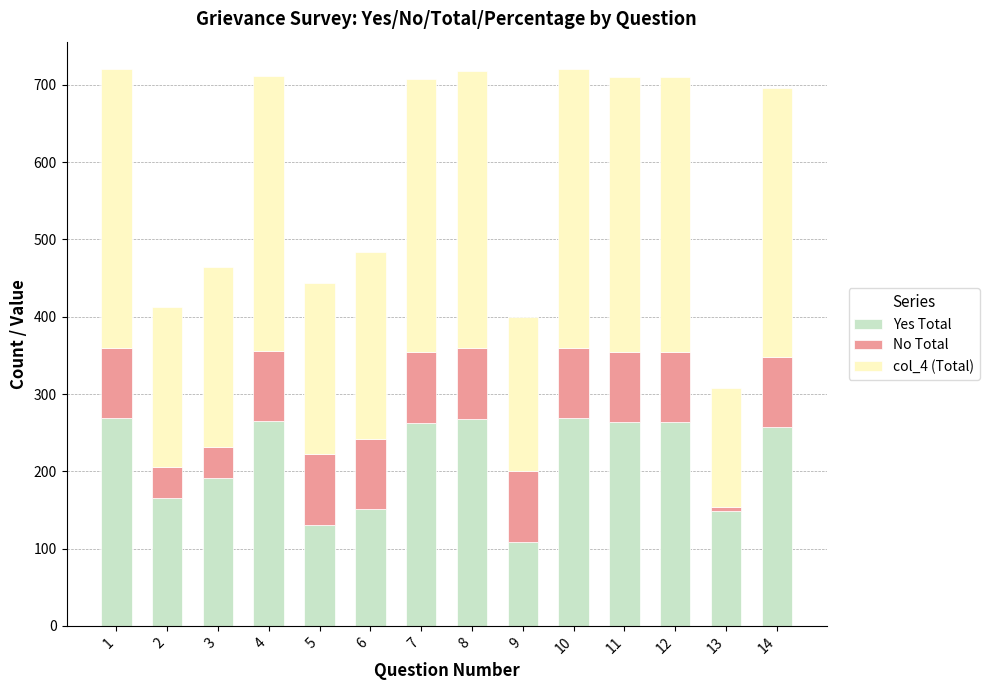

The value of Yes Total at 4 is 168. True or false?

False